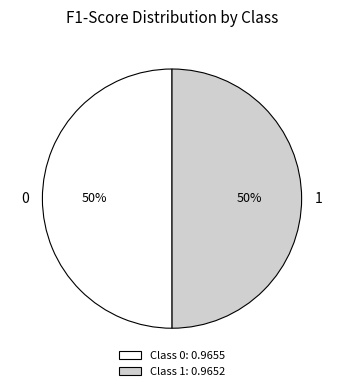

The 1 slice represents 36% of the pie. True or false?

False